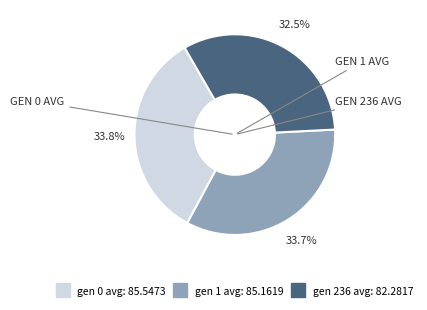

What percentage do gen 0 avg and gen 236 avg together represent?

66.3%